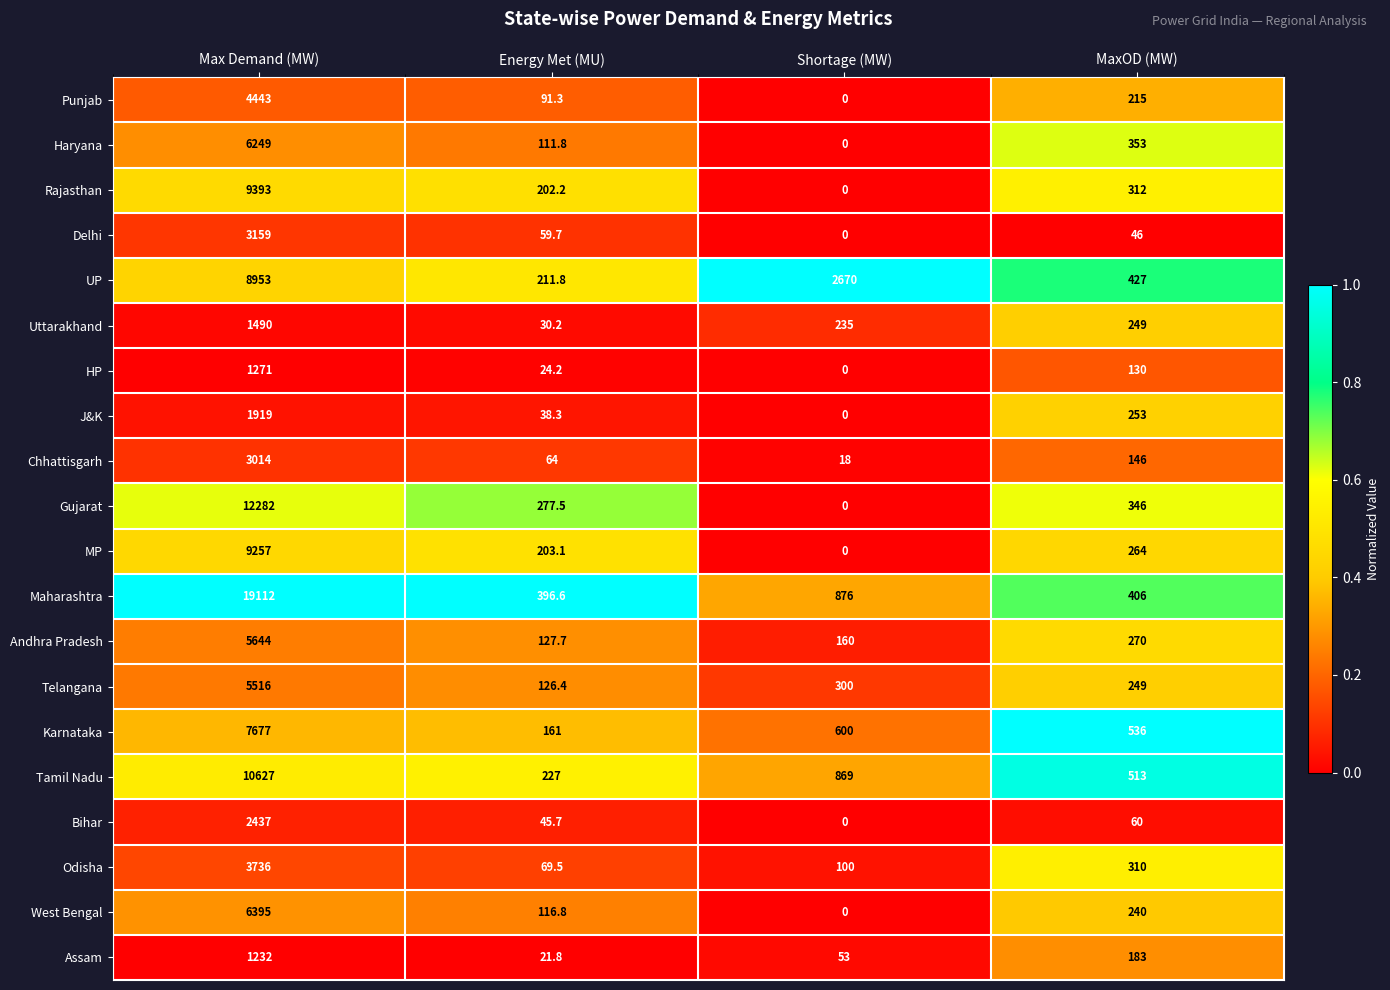

The J&K series shows -1014.1 at Shortage (MW). True or false?

False